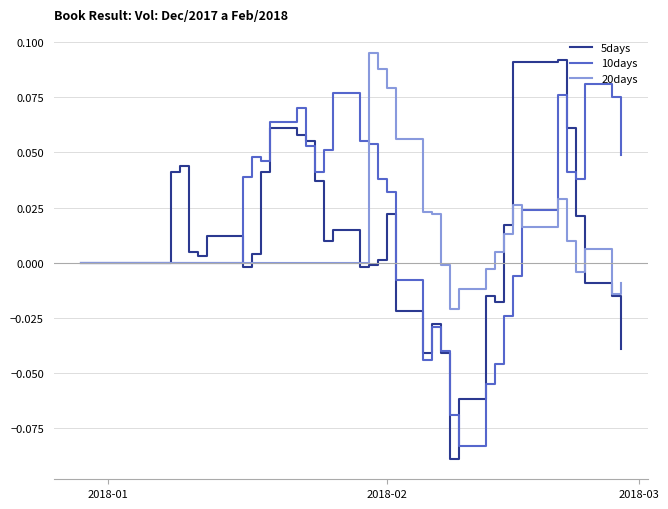

Which series has the largest range (max minus min)?

5days